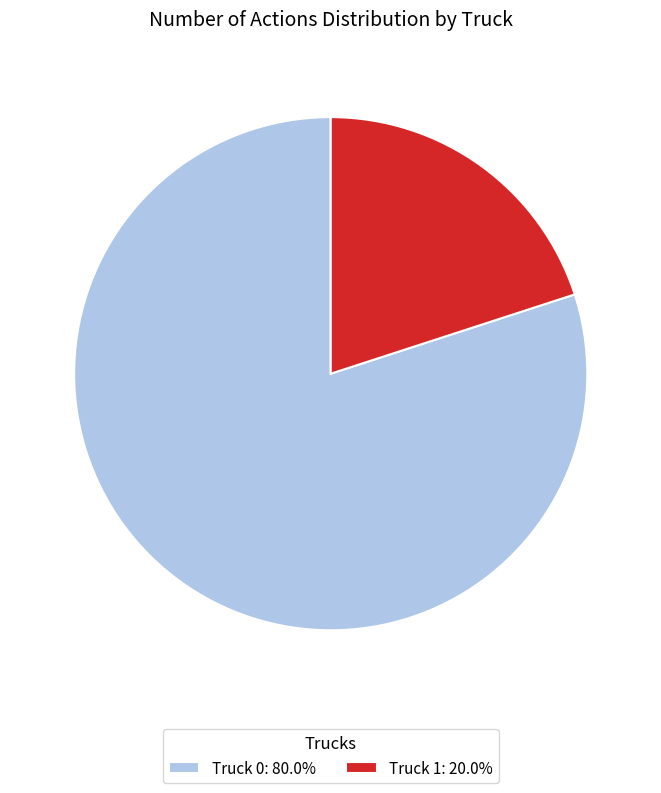

Do Truck 1: 20.0% and Truck 0: 80.0% together represent more than half of the pie?

Yes